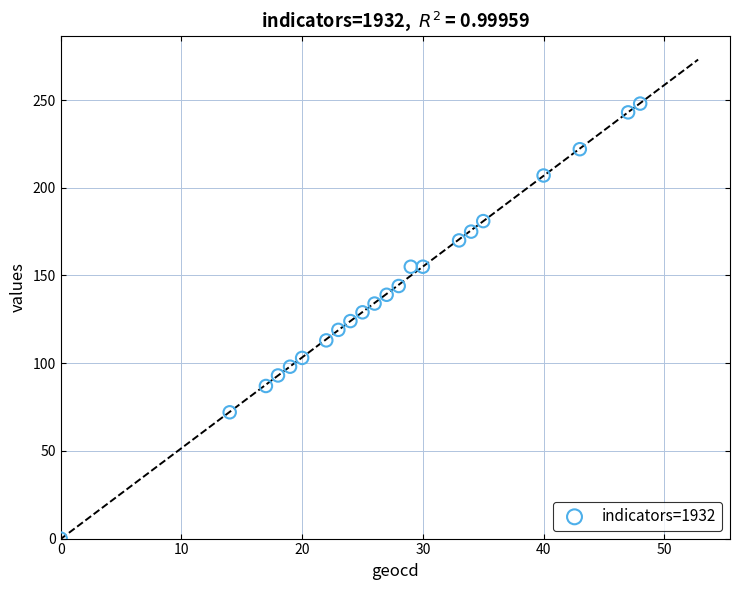

What is the range of Y values (max minus min)?

248